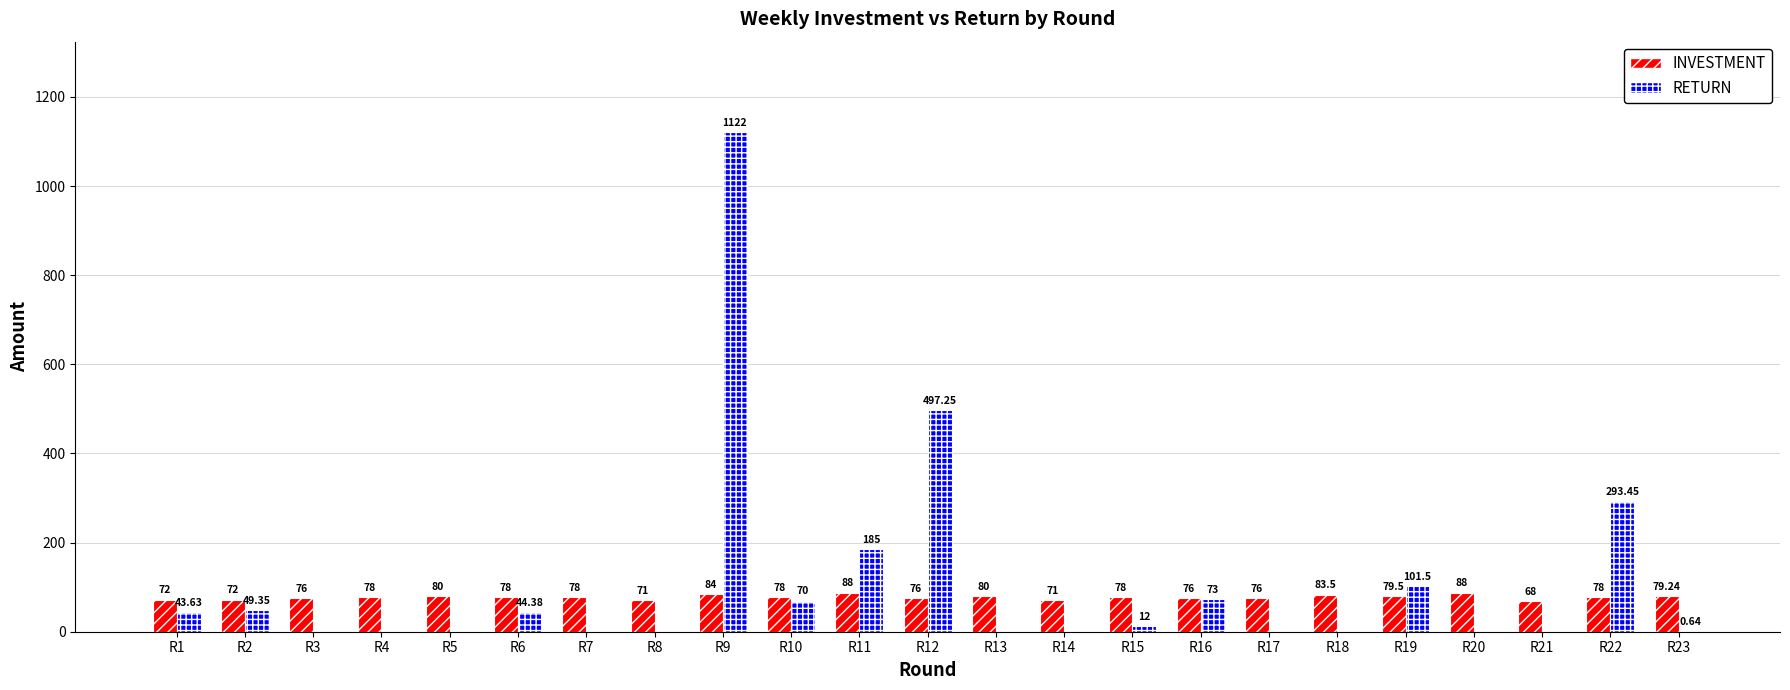

Is it true that INVESTMENT equals 154.0 at R20?

False